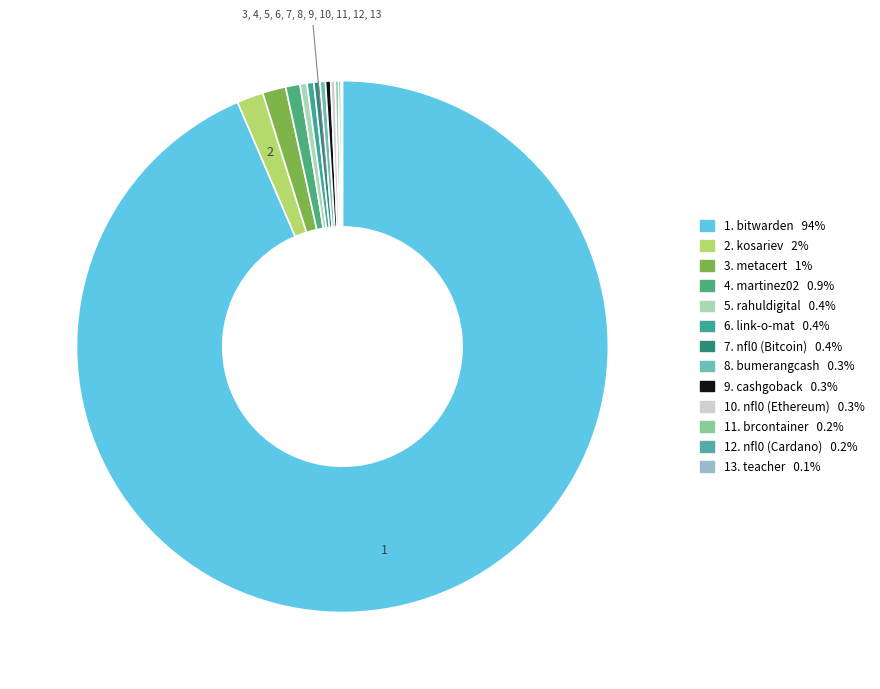

Which slice is the largest?

1. bitwarden 94%